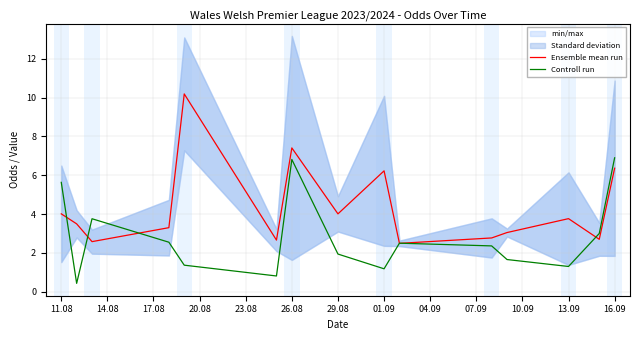

The value of Controll run at 13.09 is 1.3. True or false?

True